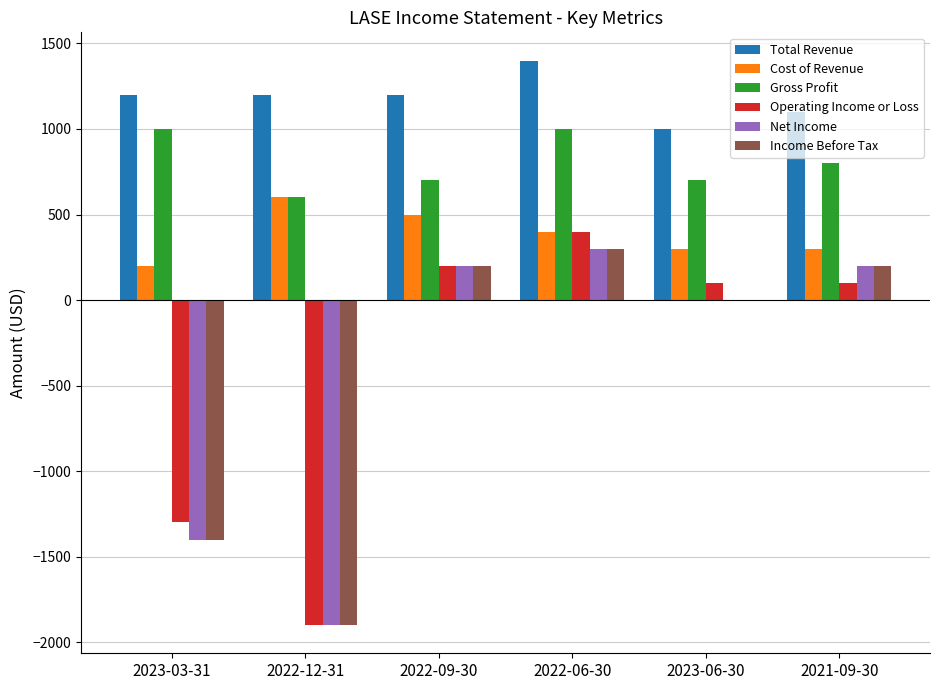

What value does the Gross Profit series have at 2022-09-30, to the nearest 10?

700